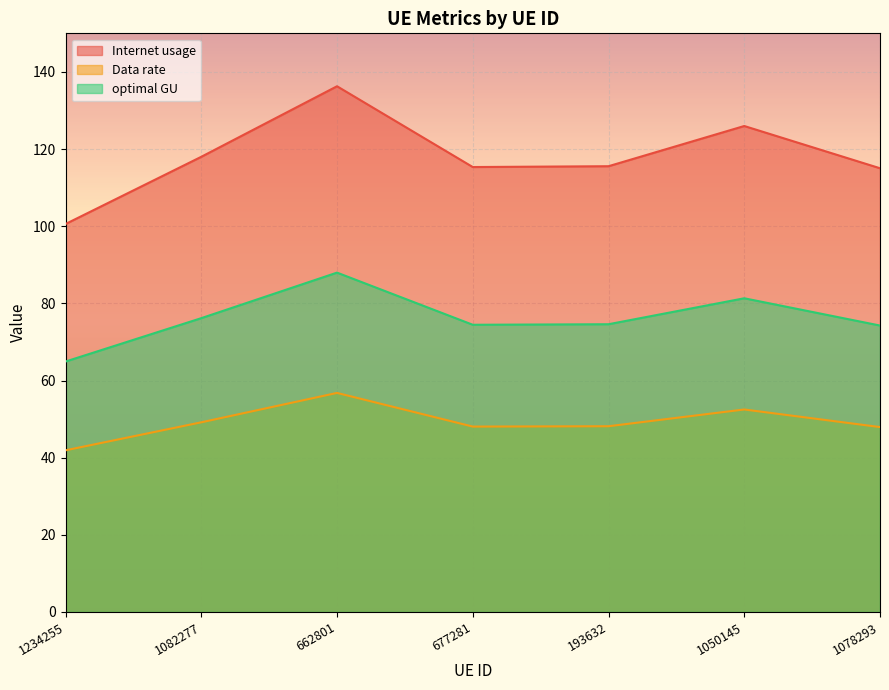

True or false: optimal GU and Internet usage cross at least once.

False